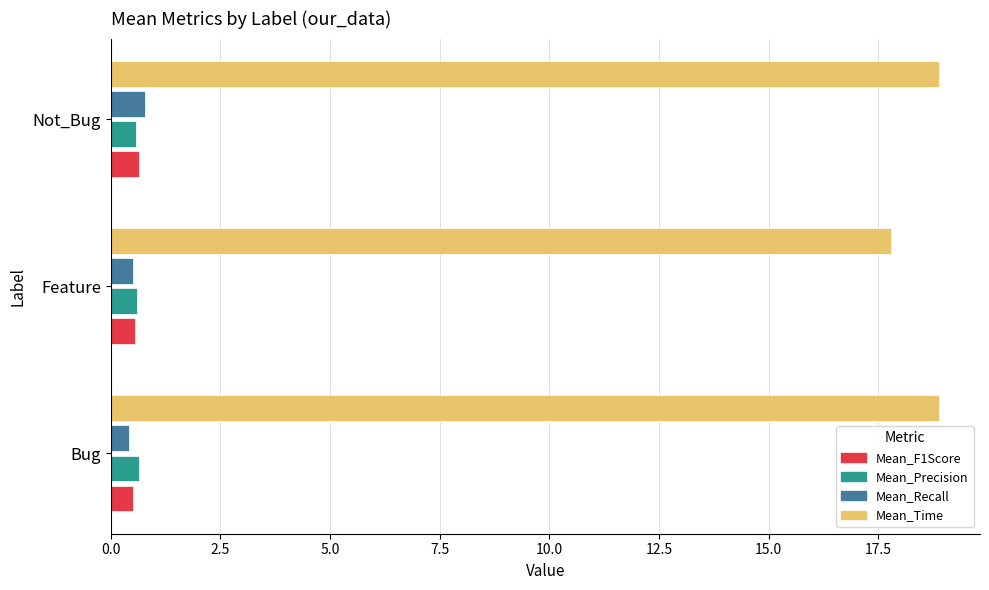

What is the difference between the highest and lowest values at Feature?

17.3